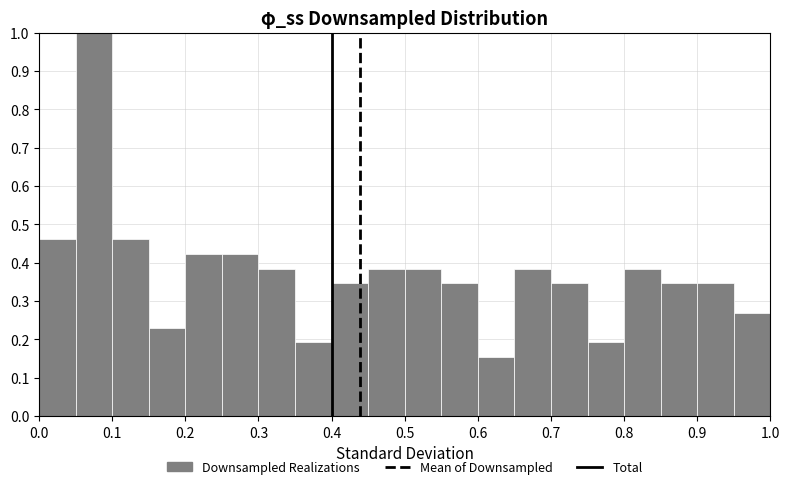

Reading left to right, list every bar in this chart as the range it spans on the x-axis followed by its height. The values are not printed on the chart, so give them approximately, as read against the axis.

0.00 to 0.05: 0.46
0.05 to 0.10: 1.00
0.10 to 0.15: 0.46
0.15 to 0.20: 0.23
0.20 to 0.25: 0.42
0.25 to 0.30: 0.42
0.30 to 0.35: 0.38
0.35 to 0.40: 0.19
0.40 to 0.45: 0.35
0.45 to 0.50: 0.38
0.50 to 0.55: 0.38
0.55 to 0.60: 0.35
0.60 to 0.65: 0.15
0.65 to 0.70: 0.38
0.70 to 0.75: 0.35
0.75 to 0.80: 0.19
0.80 to 0.85: 0.38
0.85 to 0.90: 0.35
0.90 to 0.95: 0.35
0.95 to 1.00: 0.27